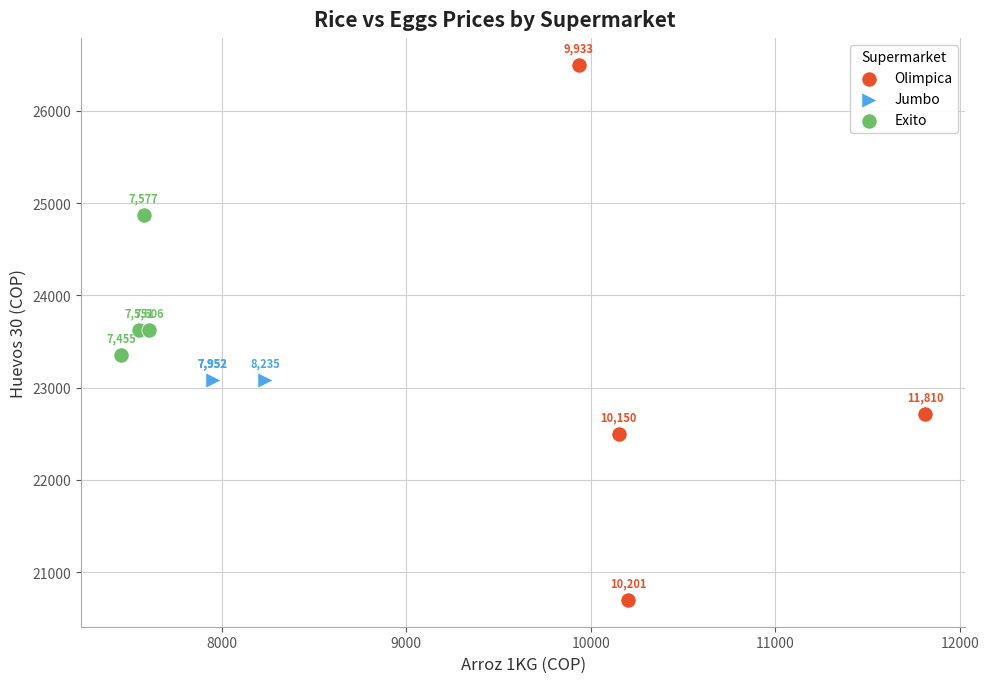

Which series reaches the maximum Y coordinate?

Olimpica